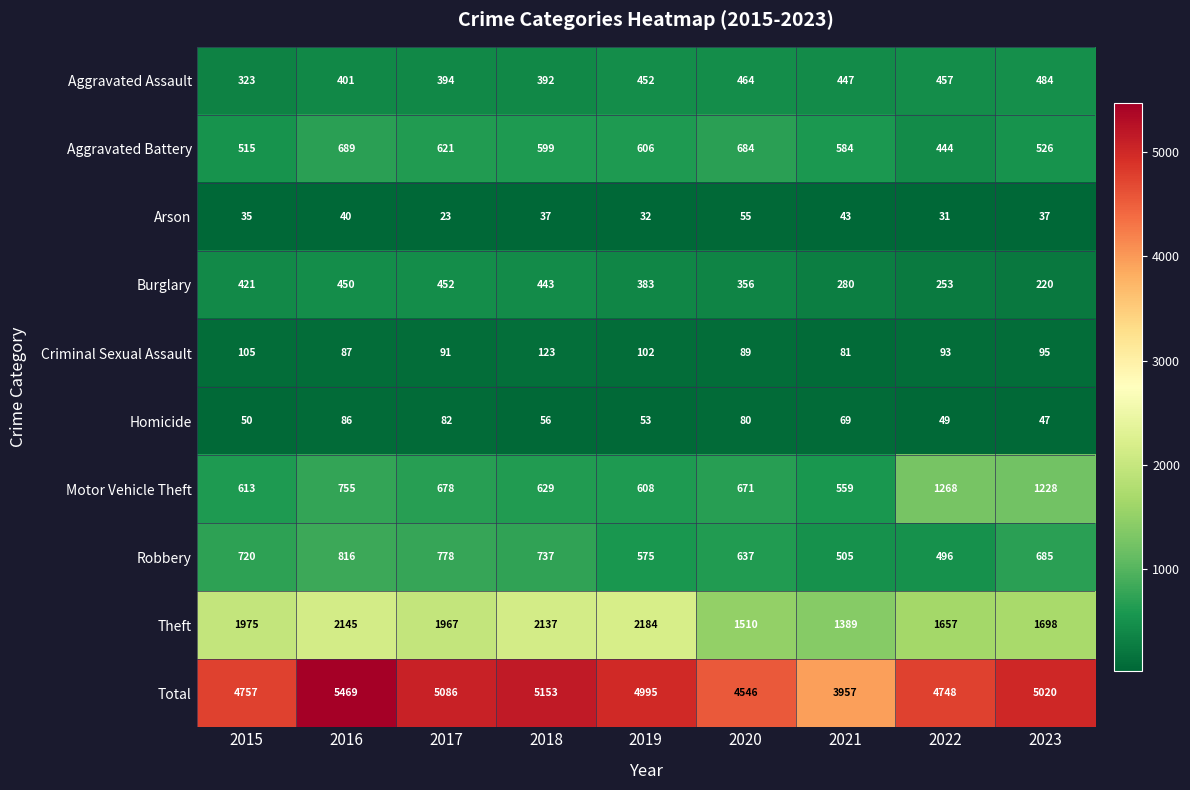

What is the maximum value shown in the chart?

5469